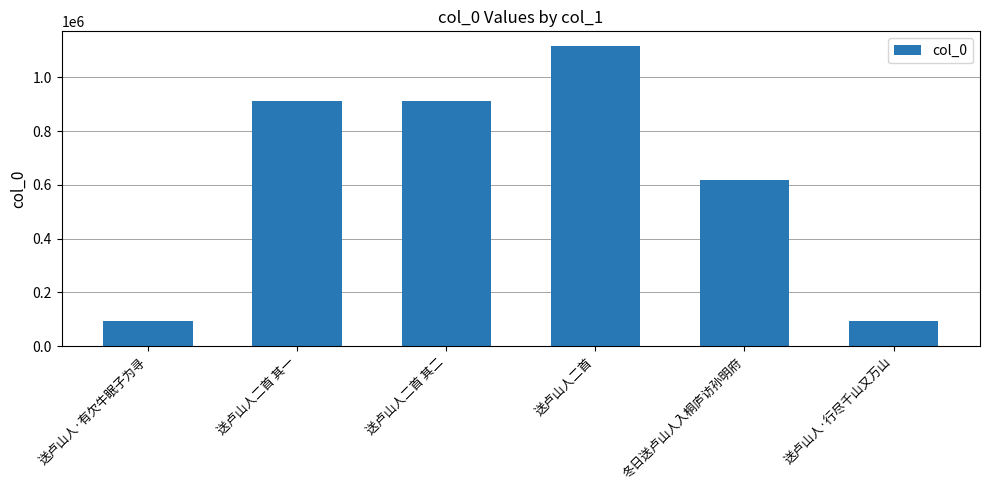

At which label does the data first exceed 913171?

送卢山人二首 其一